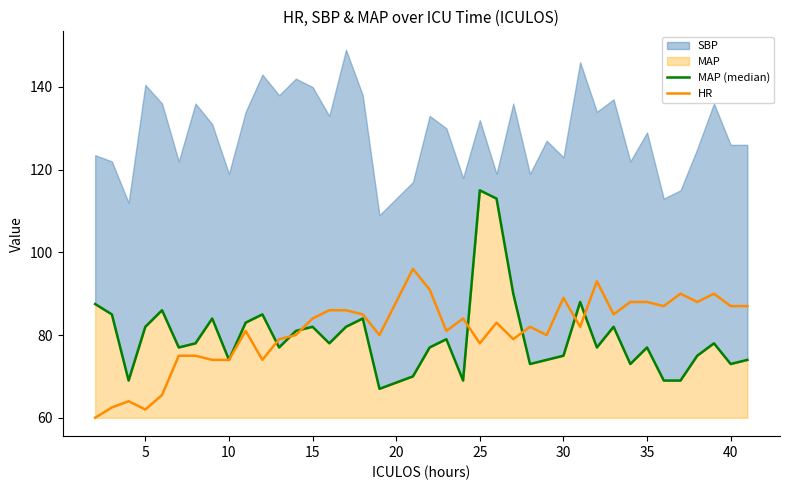

After their last crossing, which series has the higher values: MAP (median) or HR?

HR